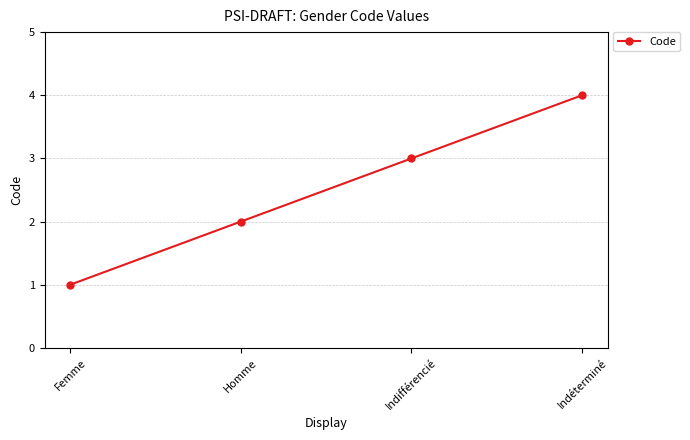

The value at Homme is 2. True or false?

True